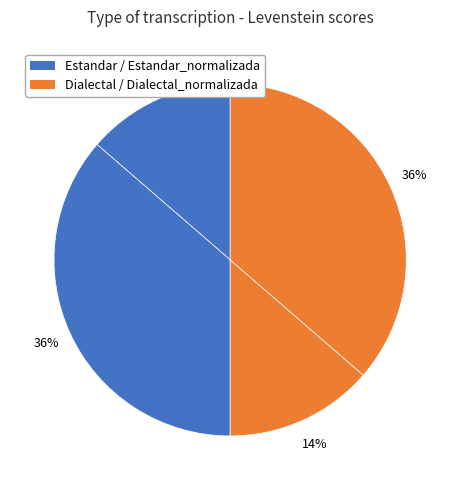

How many slices are in this pie chart?

4